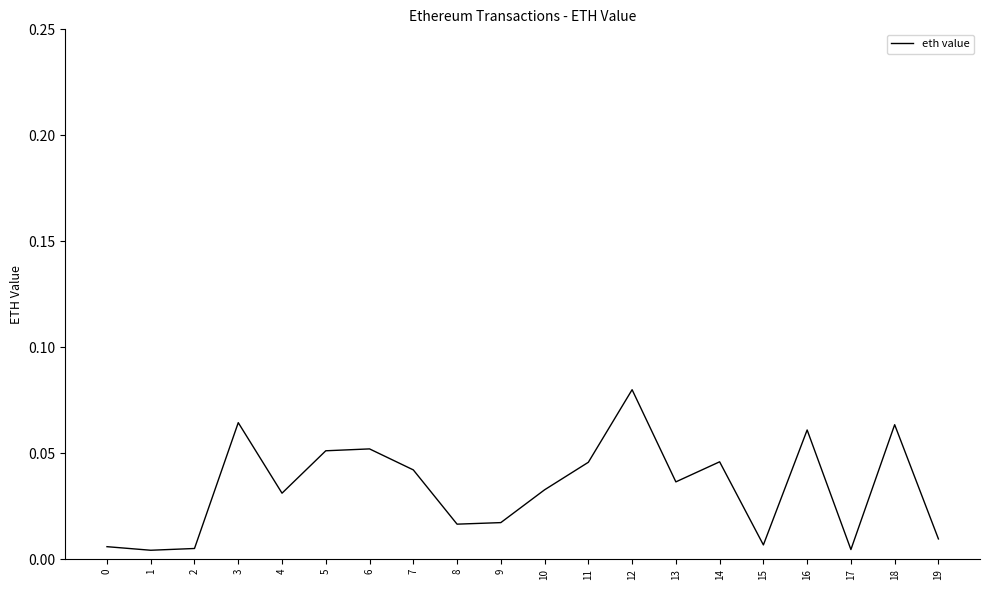

At which category does the chart reach its peak across all series?

12